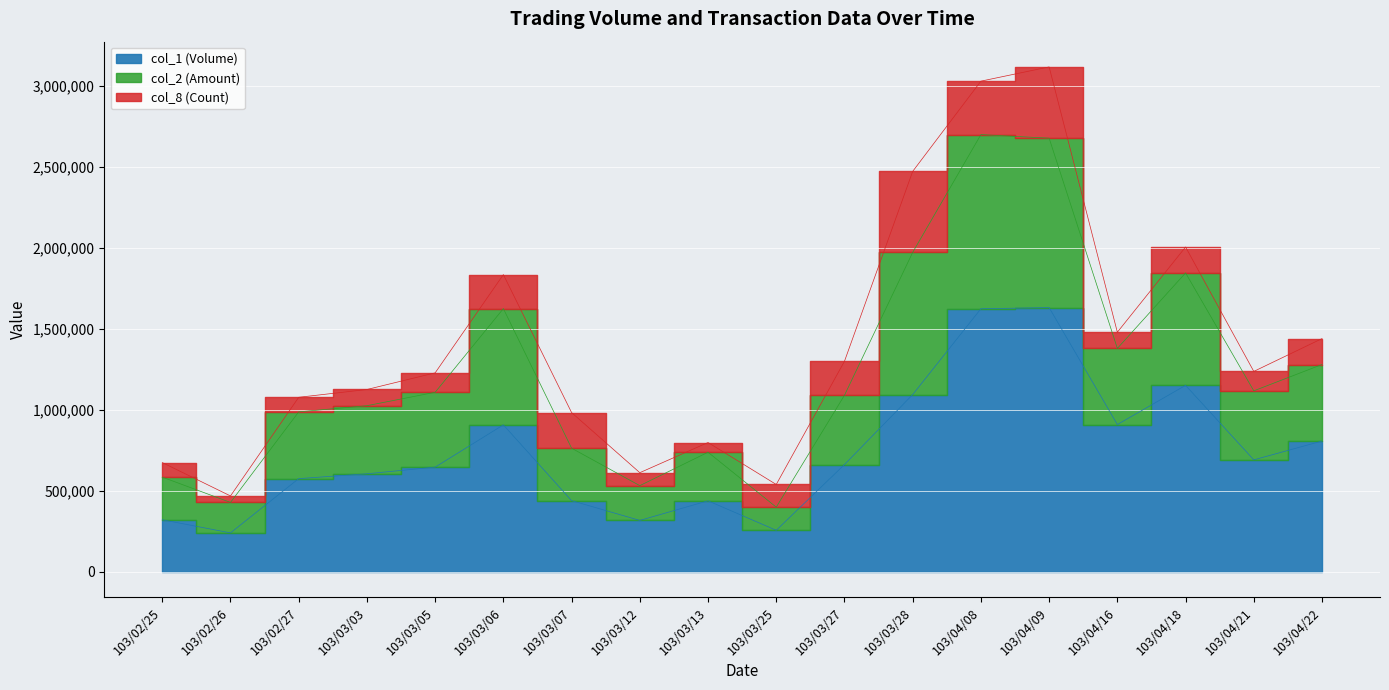

What is the lowest value of the col_1 (Volume) series?

240000